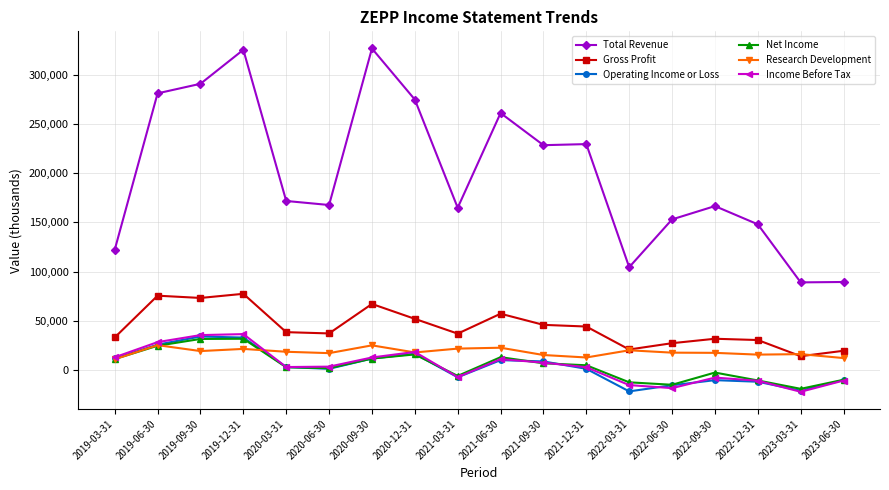

What is the minimum value for Total Revenue?

89100